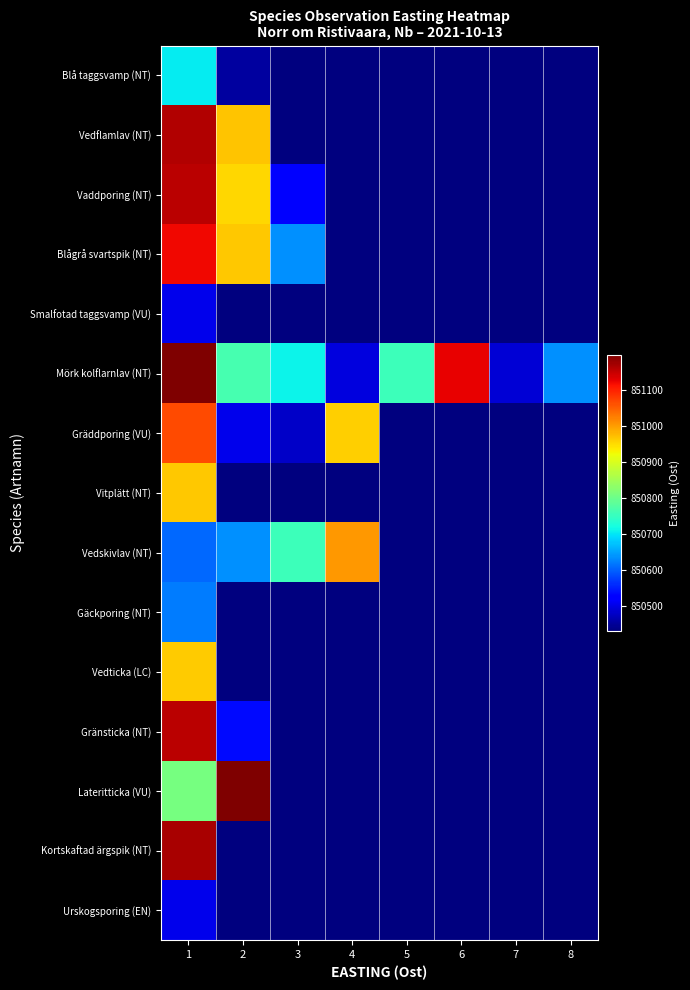

Which series has the largest total across all categories?

Mörk kolflarnlav (NT)